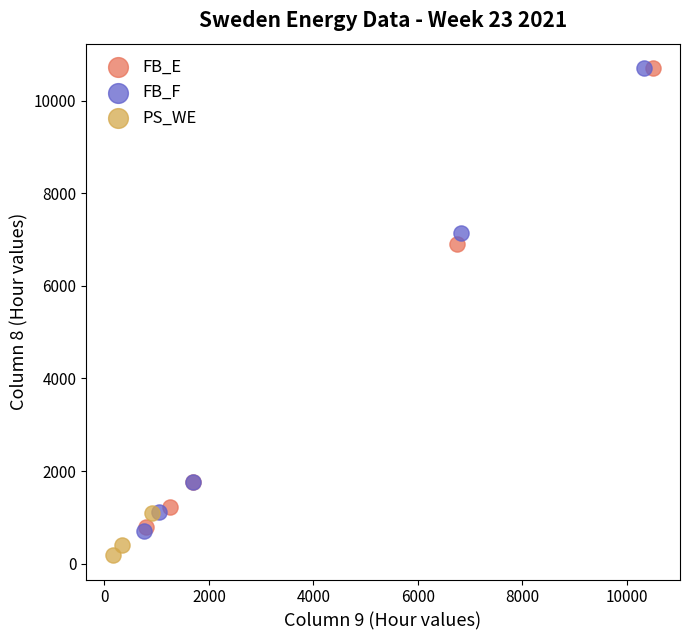

What are all the series names shown in the legend?

FB_E, FB_F, PS_WE